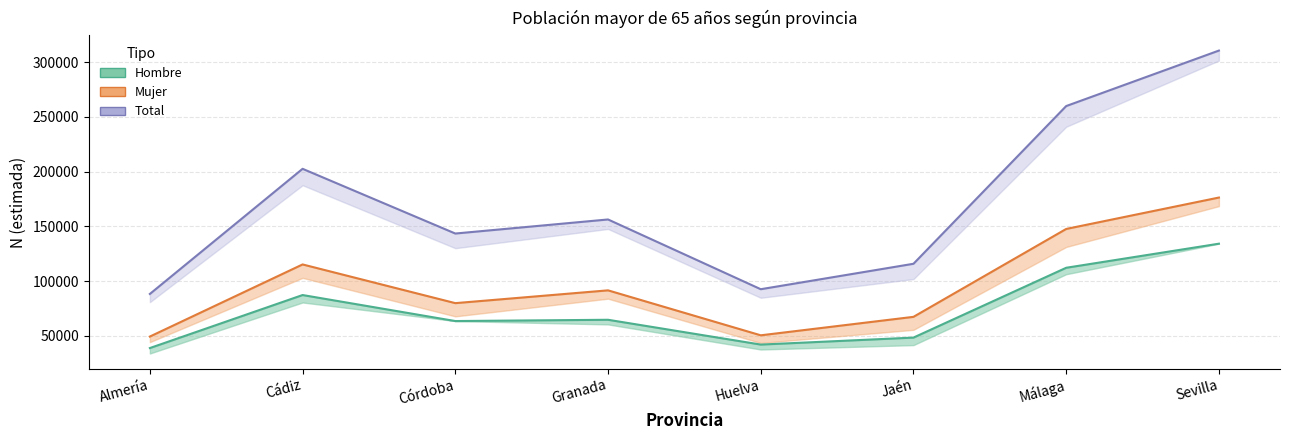

Is it true that Hombre equals 85947 at Jaén?

False